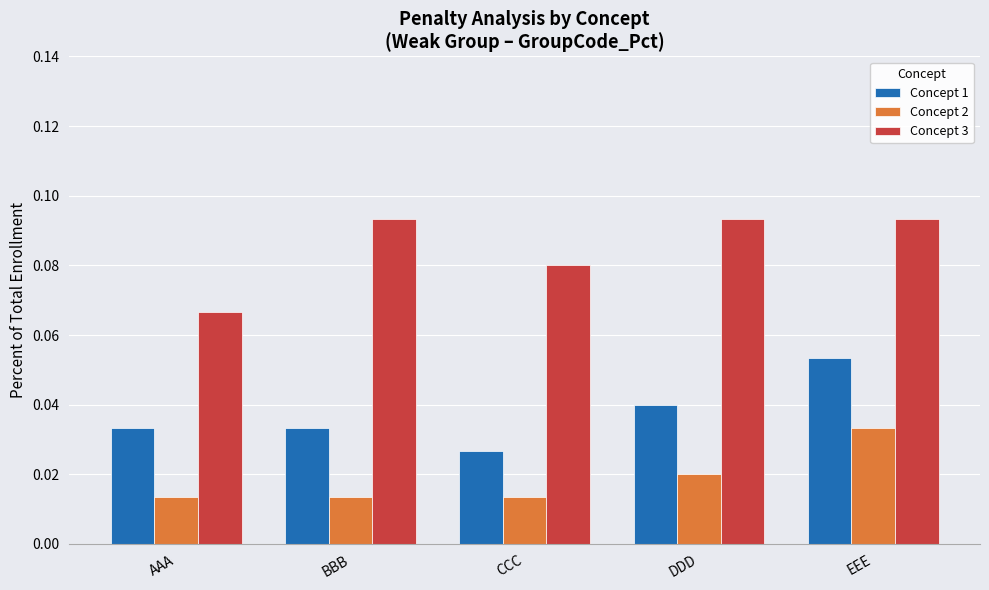

What position from the left is CCC?

3